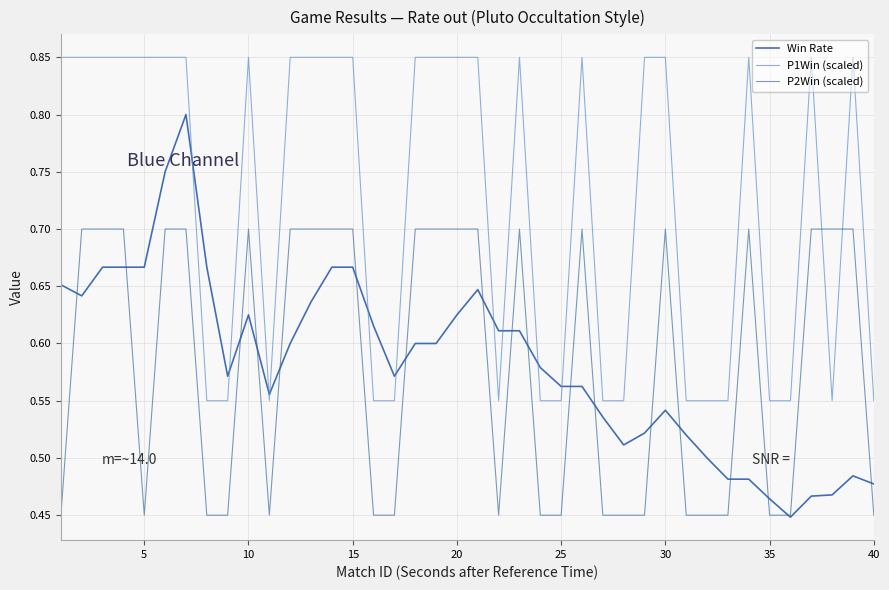

Is this an area chart (filled region under the line)?

No